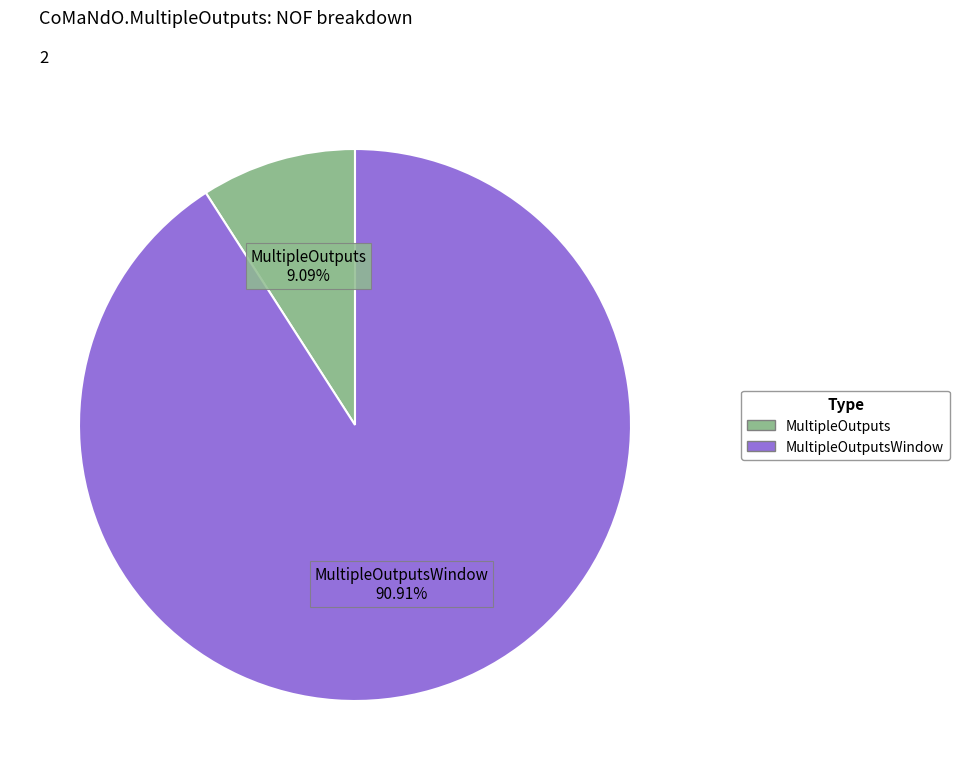

Is there a majority slice in this chart?

Yes